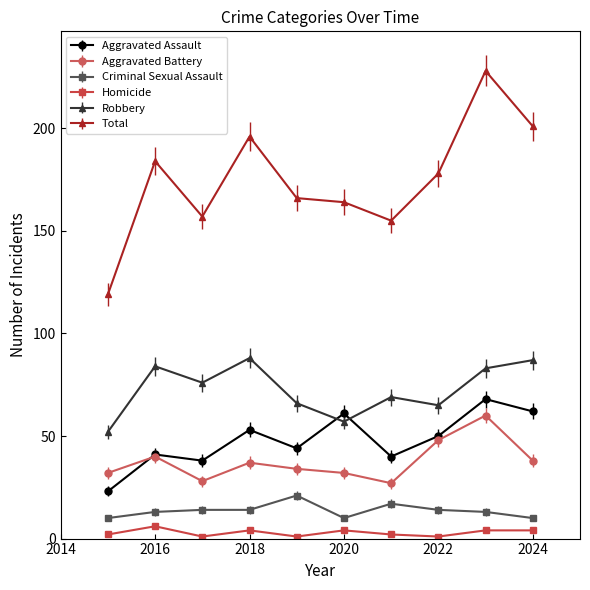

Reading right to left, extract all data points from this chart.

Aggravated Assault: 62	68	50	40	61	44	53	38	41	23
Aggravated Battery: 38	60	48	27	32	34	37	28	40	32
Criminal Sexual Assault: 10	13	14	17	10	21	14	14	13	10
Homicide: 4	4	1	2	4	1	4	1	6	2
Robbery: 87	83	65	69	57	66	88	76	84	52
Total: 201	228	178	155	164	166	196	157	184	119